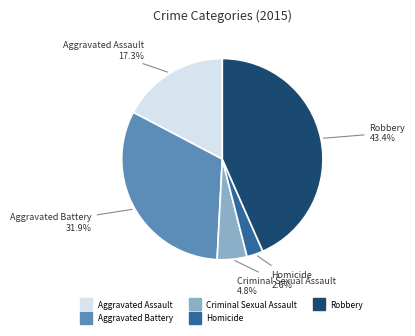

To the nearest percent, what portion does Homicide represent?

3%